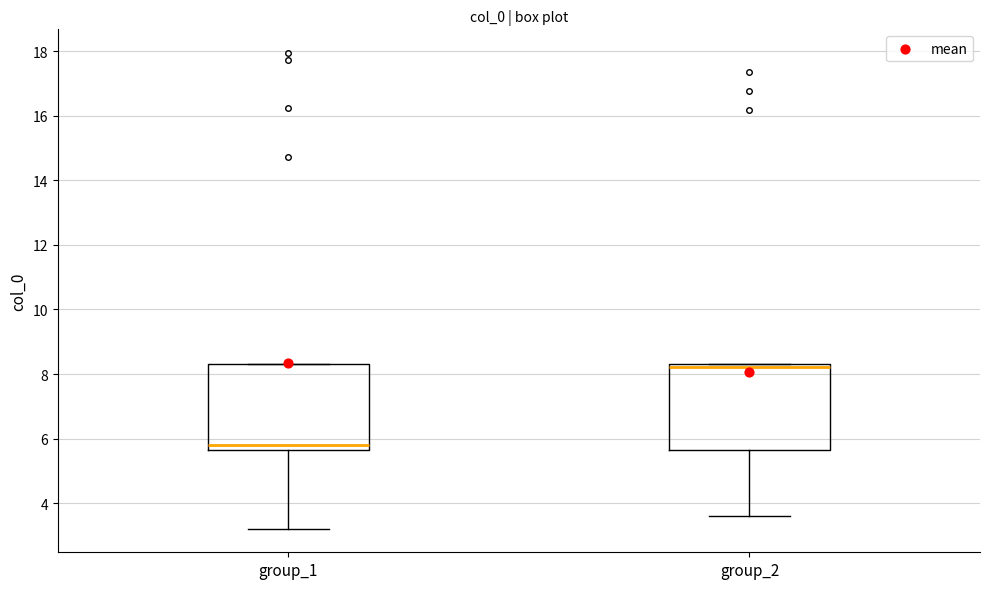

Reading left to right, transcribe this box plot: for each box, give where its median line is, the range the box spans, and where its two whiskers end, as read against the y-axis. The values are not printed on the chart, so give them approximately, as read against the axis.

group_1: median 5.8, box 5.6 to 8.4, whiskers 3.2 to 8.4
group_2: median 8.2, box 5.6 to 8.4, whiskers 3.6 to 8.4